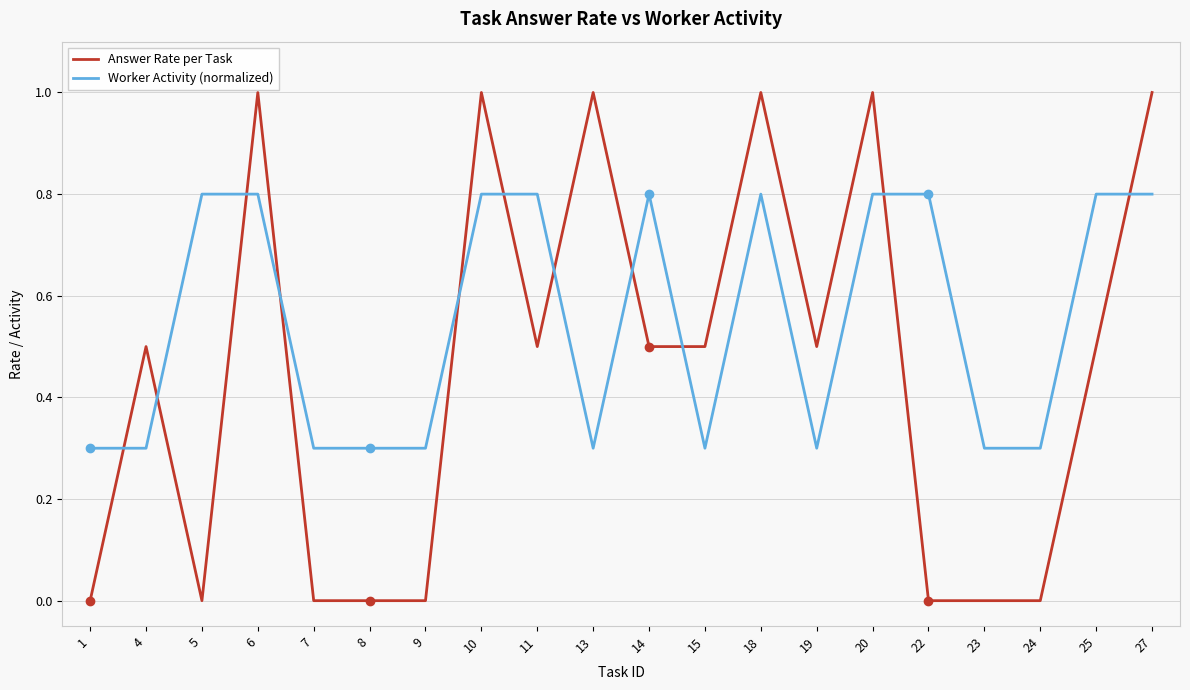

Rank the series by their maximum value, from lowest to highest.

Worker Activity (normalized), Answer Rate per Task